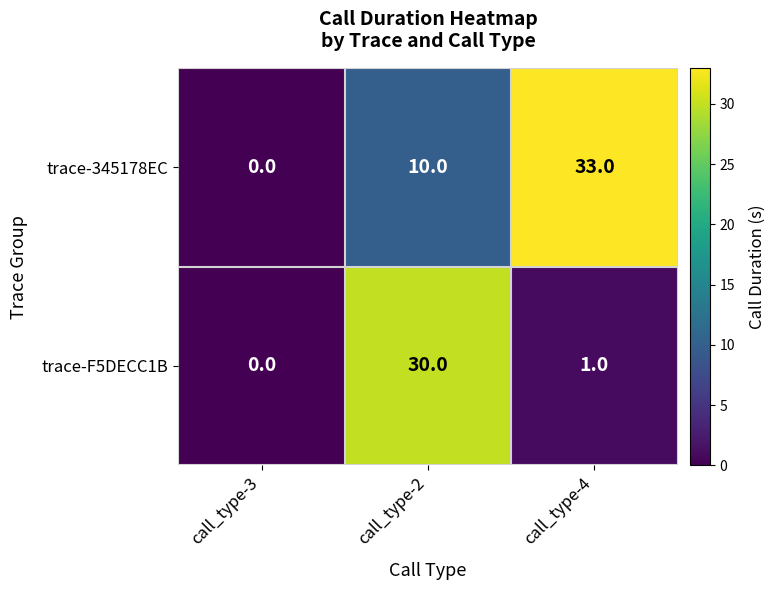

Where is trace-345178EC nearest to the value 16?

call_type-2